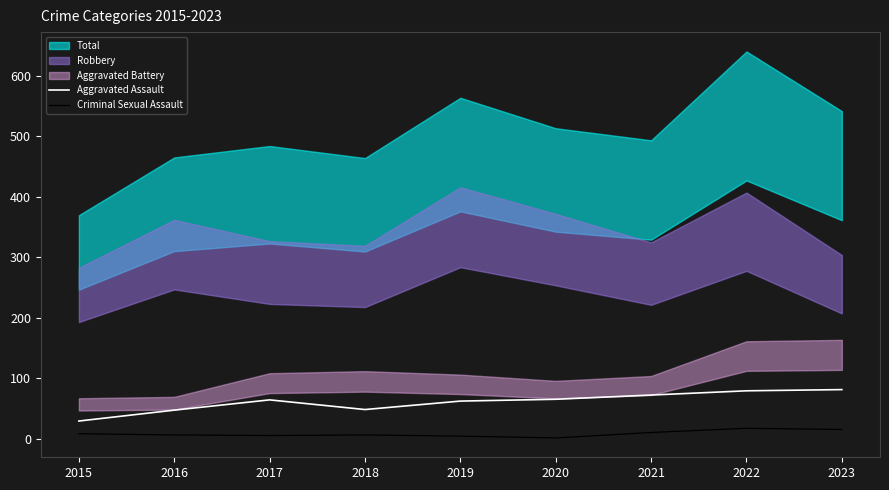

Is the value of Criminal Sexual Assault at 2019 greater than the value of Aggravated Assault at 2022?

No